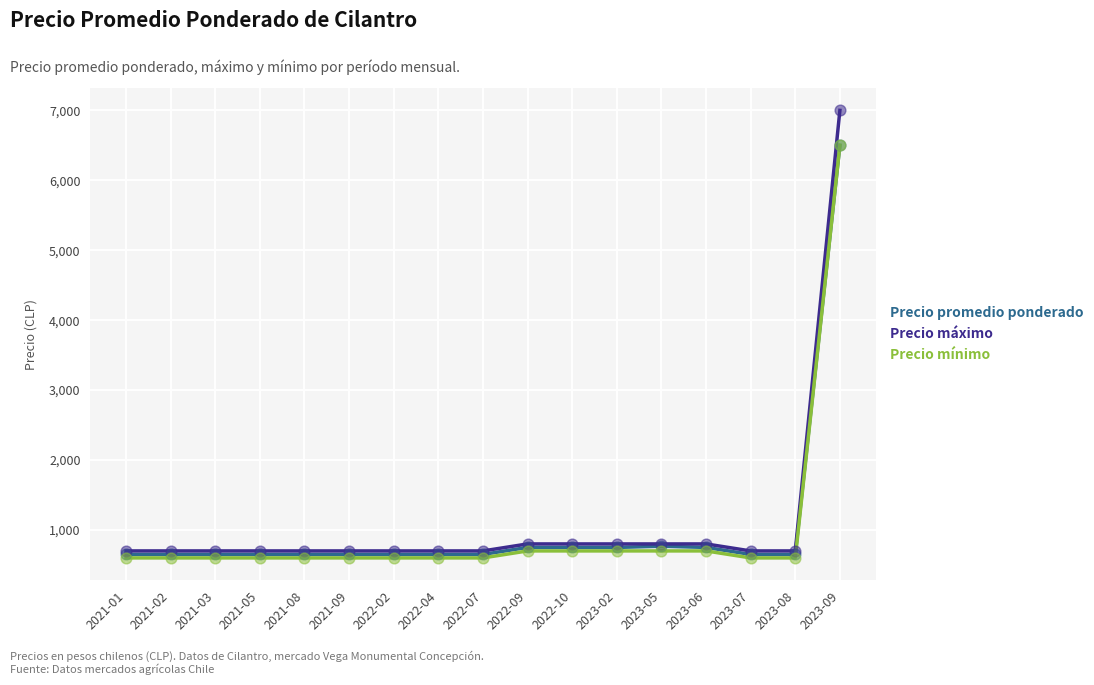

What are all the series names shown in the legend?

Precio promedio ponderado, Precio máximo, Precio mínimo